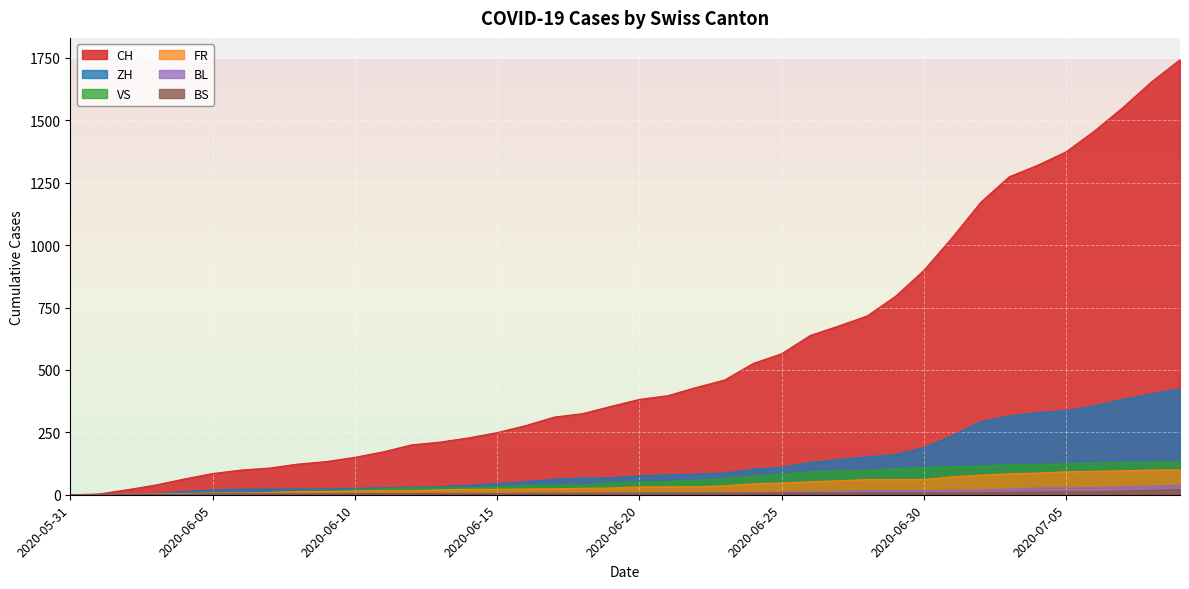

List the labels in order of ZH value, smallest first.

2020-05-31, 2020-06-01, 2020-06-02, 2020-06-03, 2020-06-04, 2020-06-05, 2020-06-06, 2020-06-07, 2020-06-08, 2020-06-09, 2020-06-10, 2020-06-11, 2020-06-12, 2020-06-13, 2020-06-14, 2020-06-15, 2020-06-16, 2020-06-17, 2020-06-18, 2020-06-19, 2020-06-20, 2020-06-21, 2020-06-22, 2020-06-23, 2020-06-24, 2020-06-25, 2020-06-26, 2020-06-27, 2020-06-28, 2020-06-29, 2020-06-30, 2020-07-01, 2020-07-02, 2020-07-03, 2020-07-04, 2020-07-05, 2020-07-06, 2020-07-07, 2020-07-08, 2020-07-09